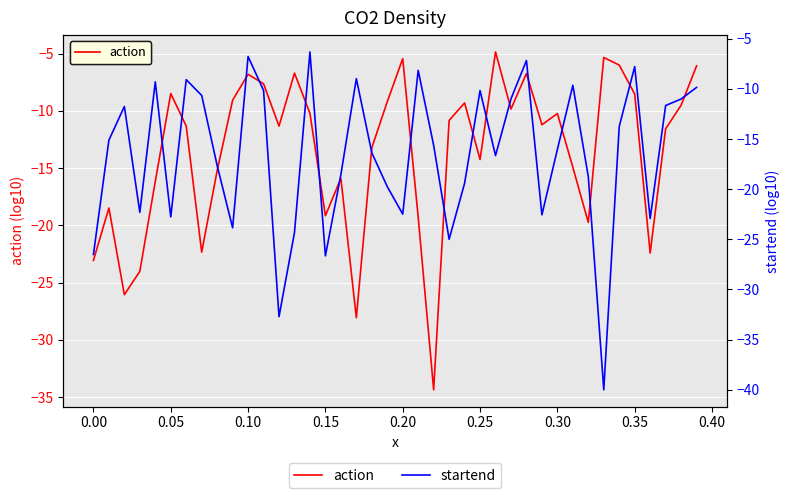

What are all the series names shown in the legend?

action, startend